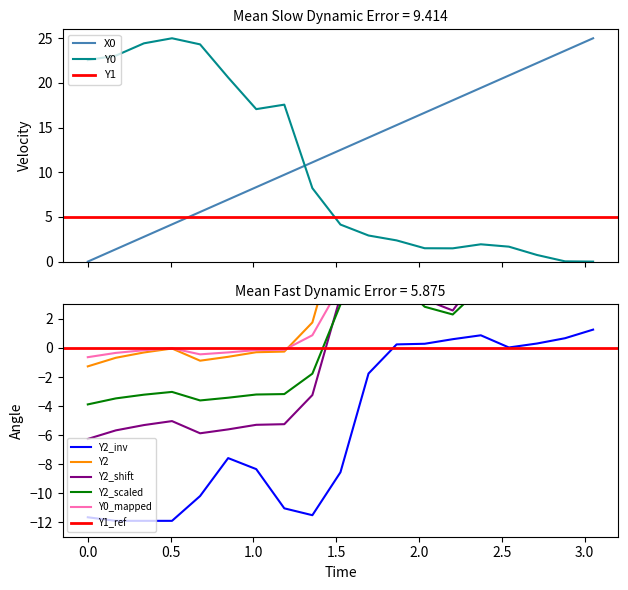

What is the lowest value of the Y2_inv series?

-11.9